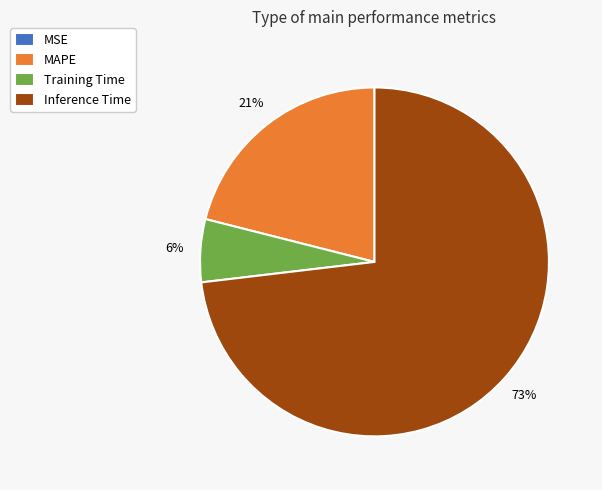

Which slice is the largest?

Inference Time